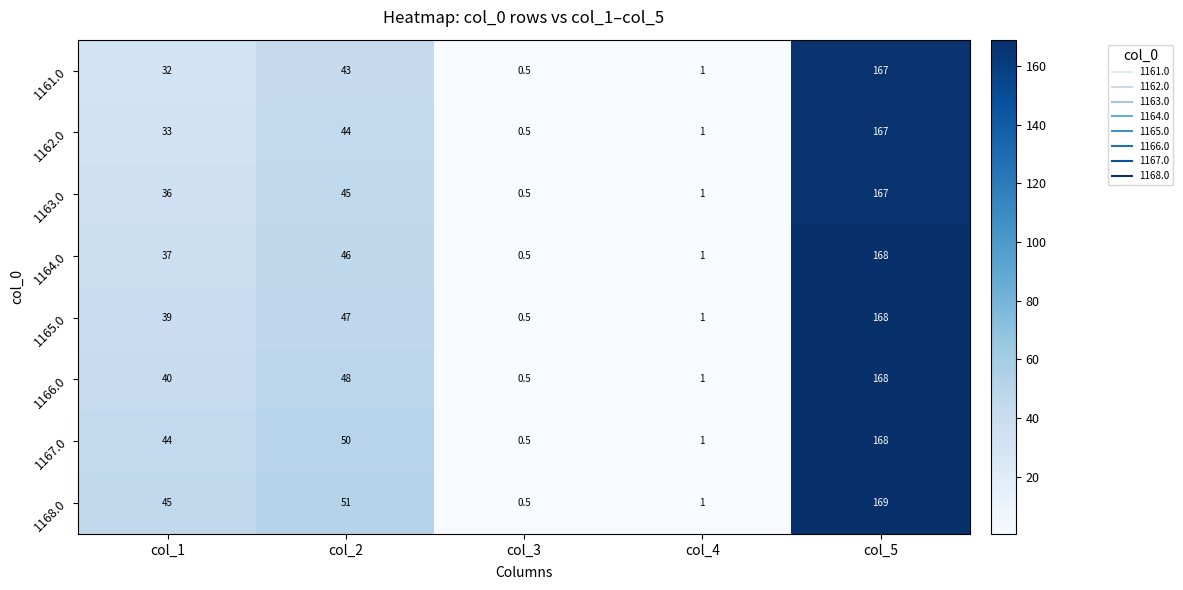

List the labels in order of 1166.0 value, smallest first.

col_3, col_4, col_1, col_2, col_5